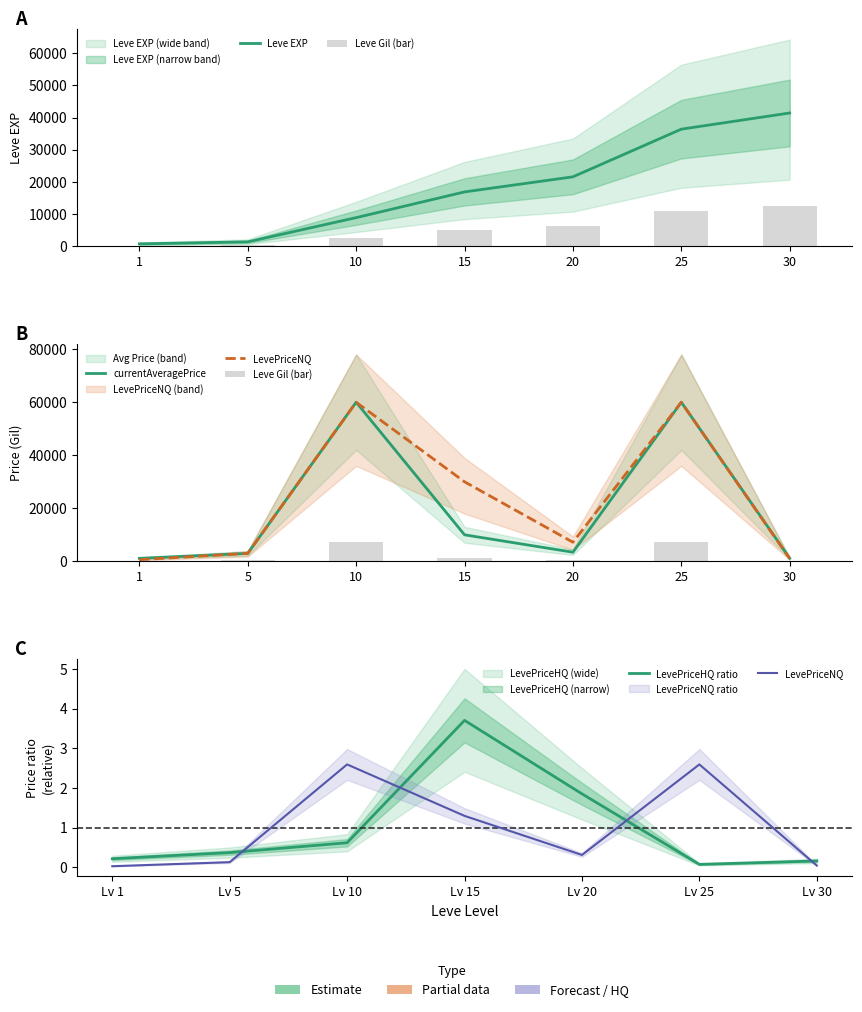

What is the sum of all LevePriceNQ values?

7.0